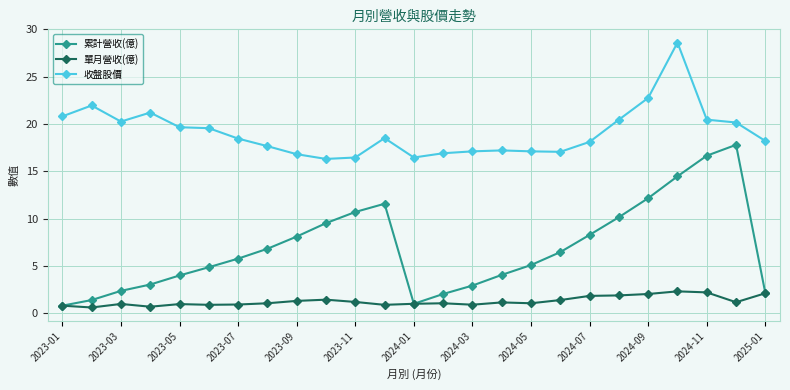

True or false: 累計營收(億) has more than 0 points higher than both neighbors.

True